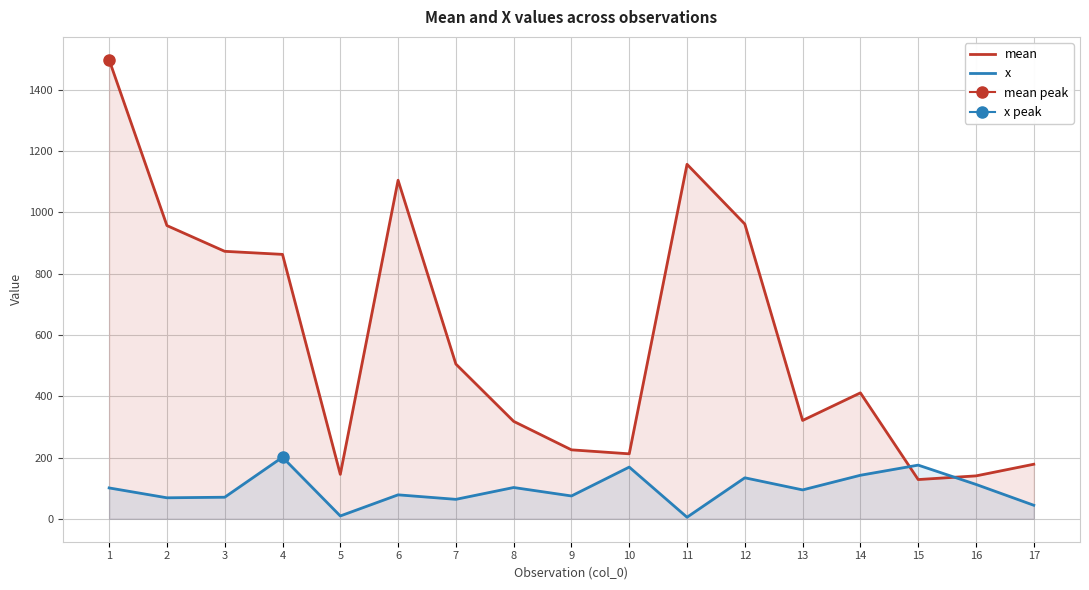

What is the sum of all mean values?

9998.0